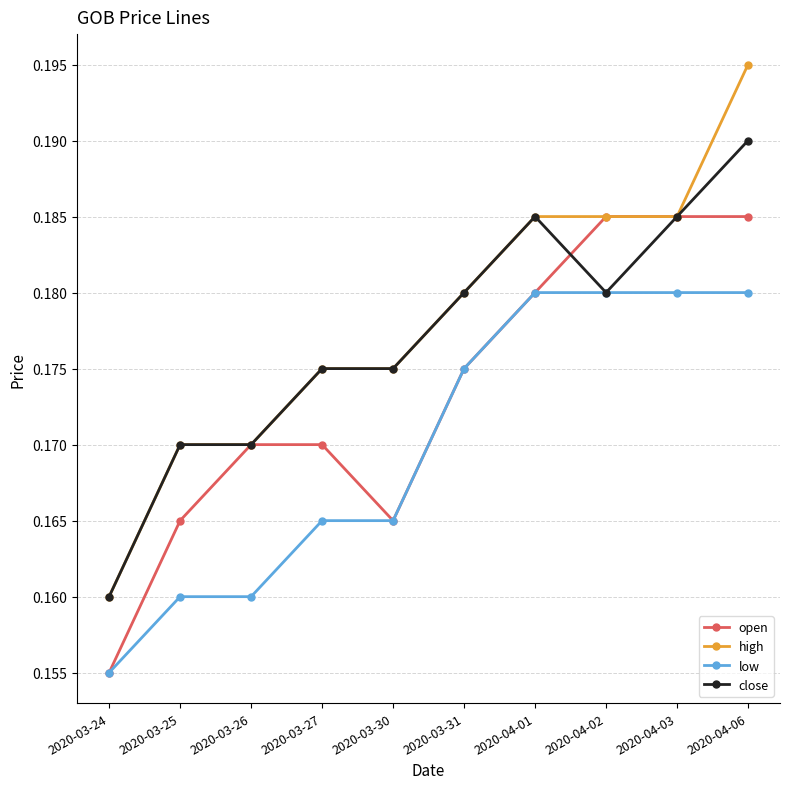

Is the value of close at 2020-03-26 greater than the value of low at 2020-04-06?

No